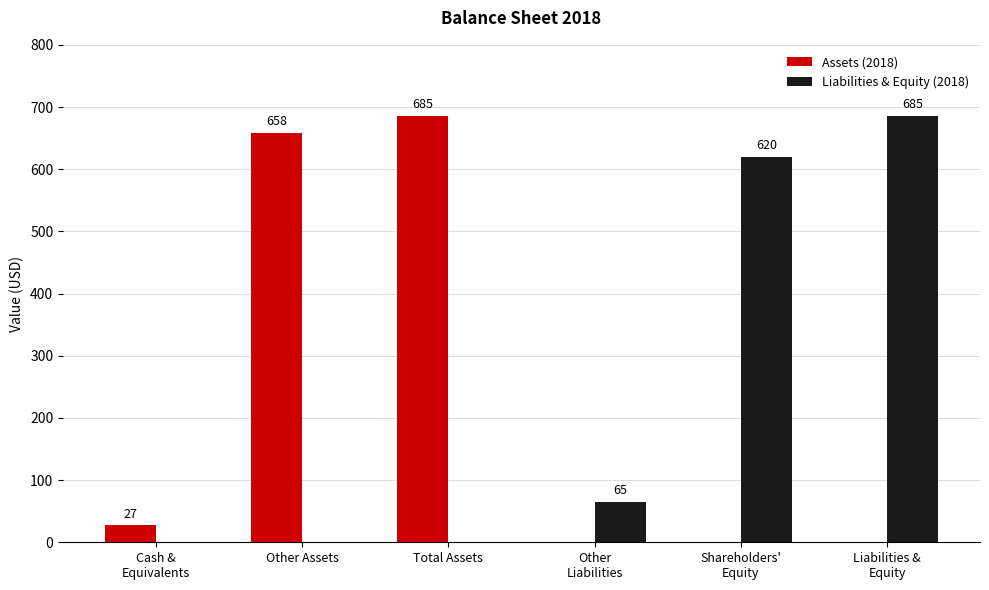

What is the spread (max minus min) of values at Total Assets?

685